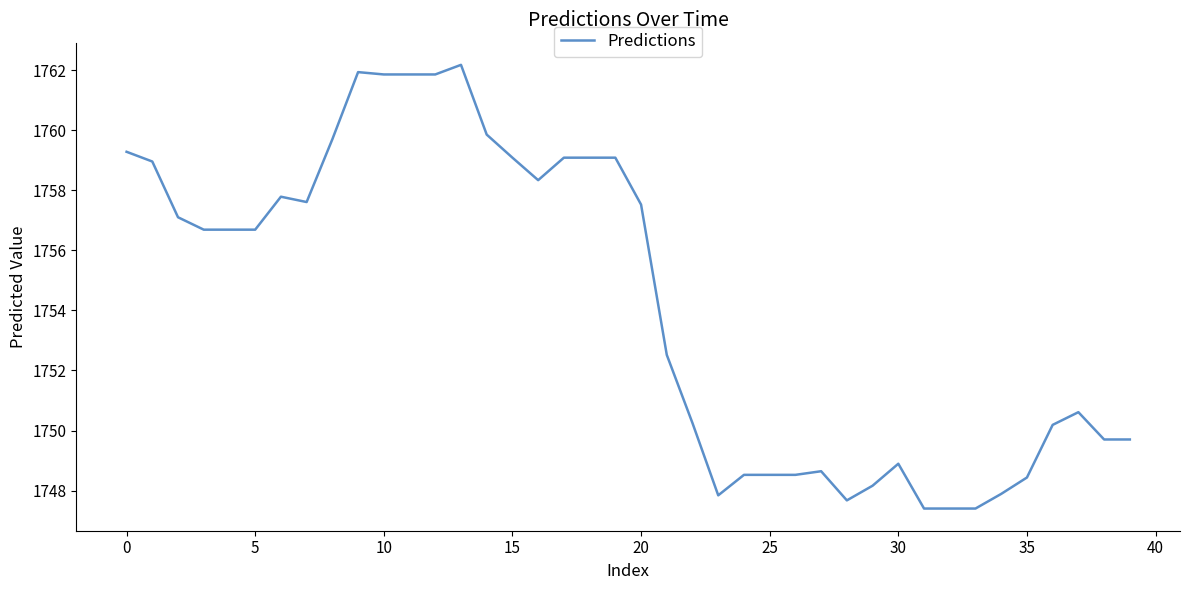

What is the minimum value shown in the chart?

1747.4